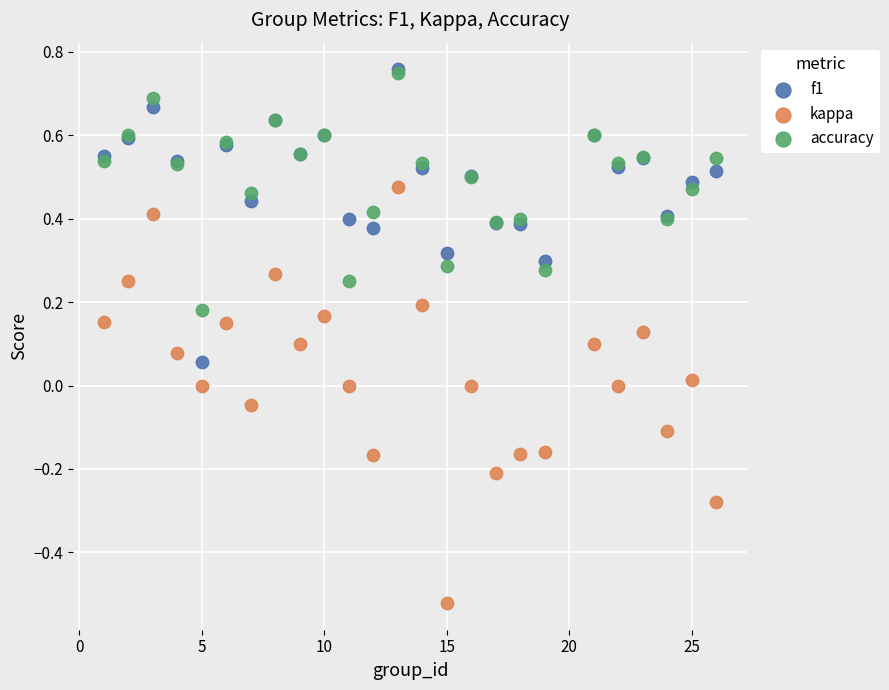

What are all the series names shown in the legend?

f1, kappa, accuracy